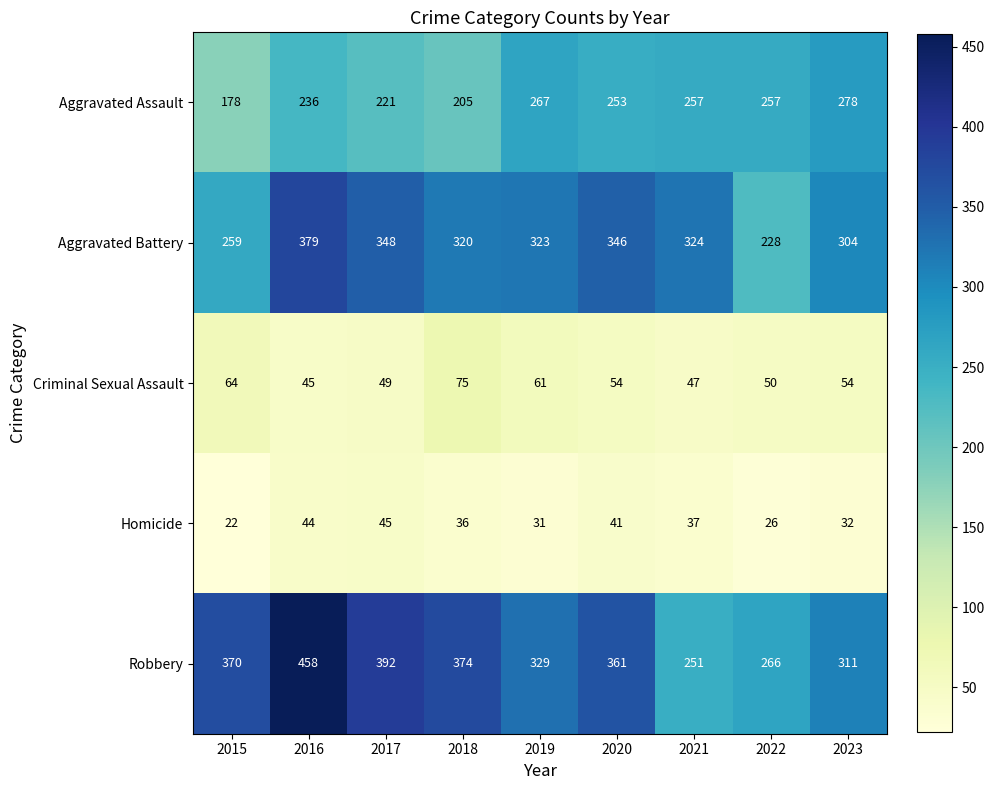

What is the minimum value shown in the chart?

22